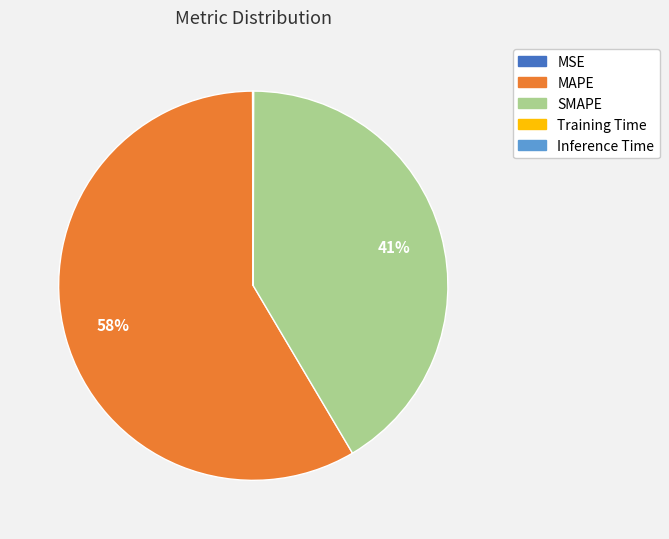

Does any single category account for the majority?

Yes